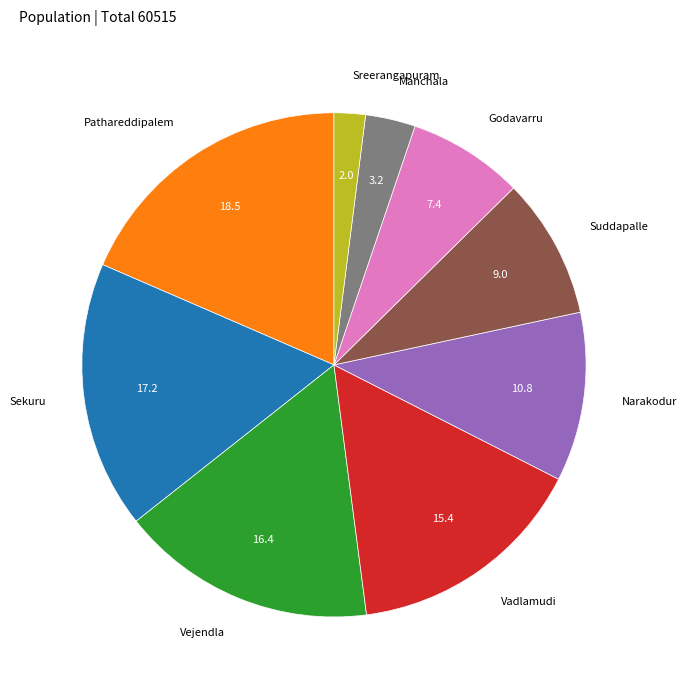

Which slice is the smallest?

Sreerangapuram